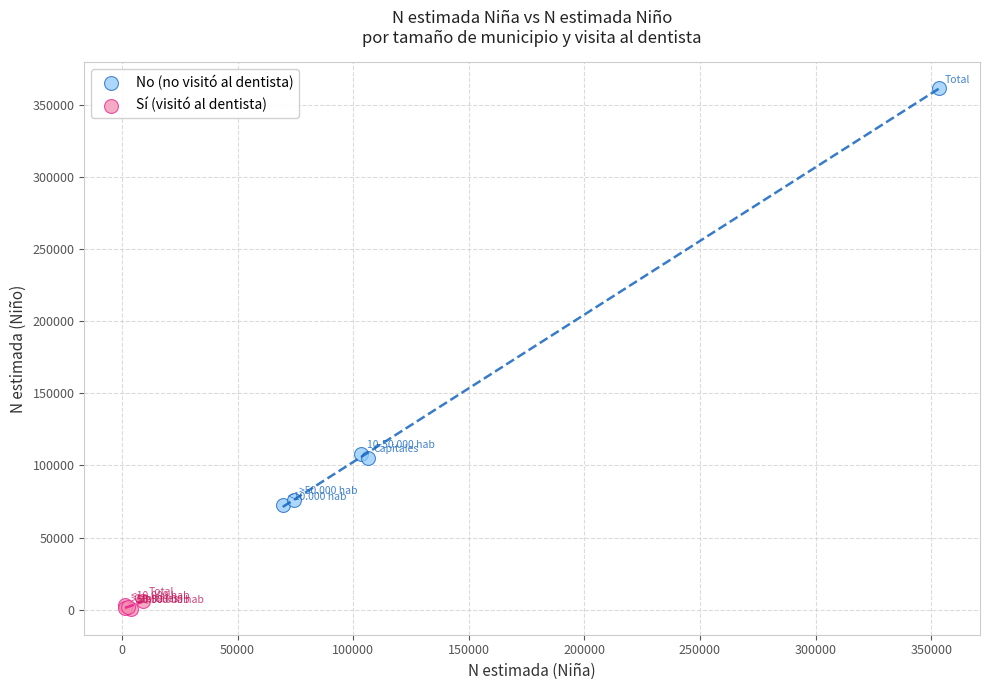

Which series contains the lowest Y value?

Sí (visitó al dentista)